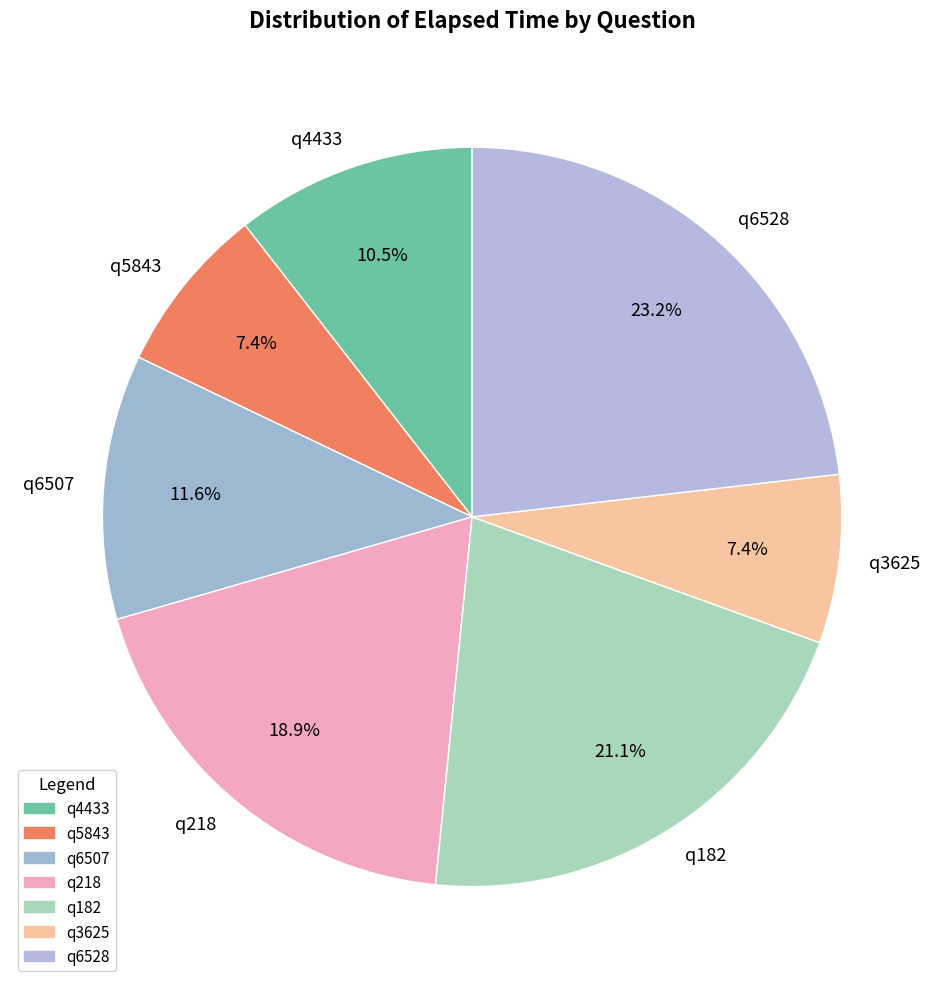

Is the sum of q5843 and q6528 greater than half?

No